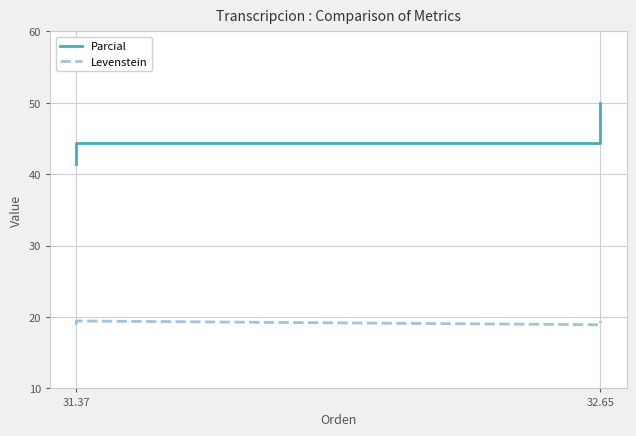

What is the label of the 3rd point from the right?

31.37